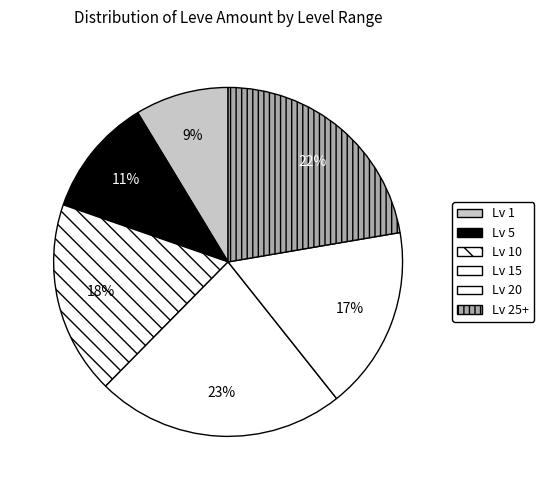

Count the number of slices in the pie.

6